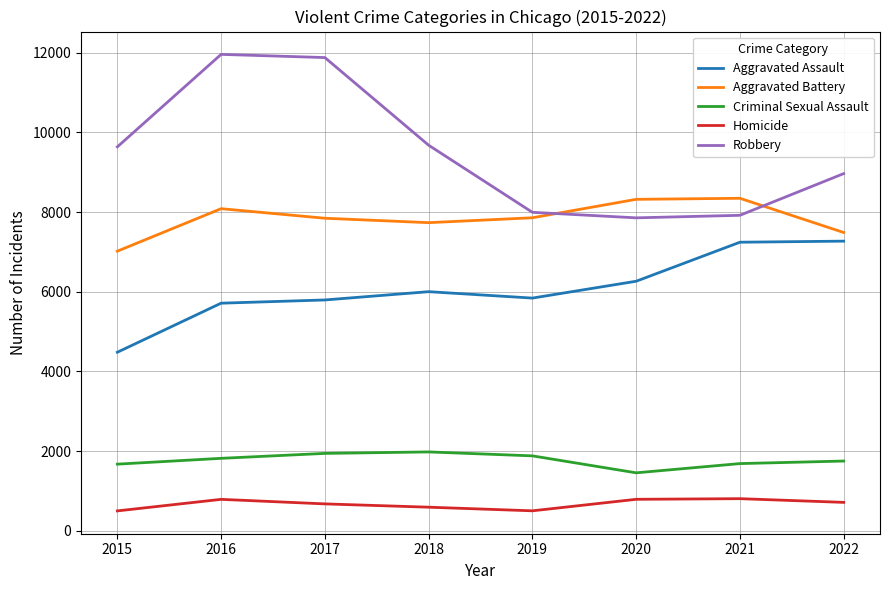

What is the highest value of the Aggravated Assault series?

7270